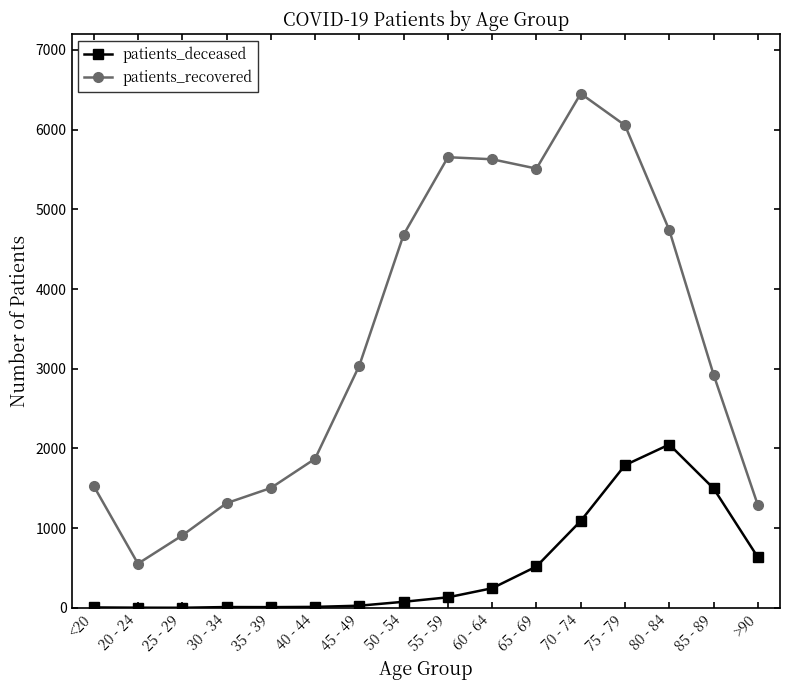

True or false: patients_deceased and patients_recovered intersect in this chart.

False